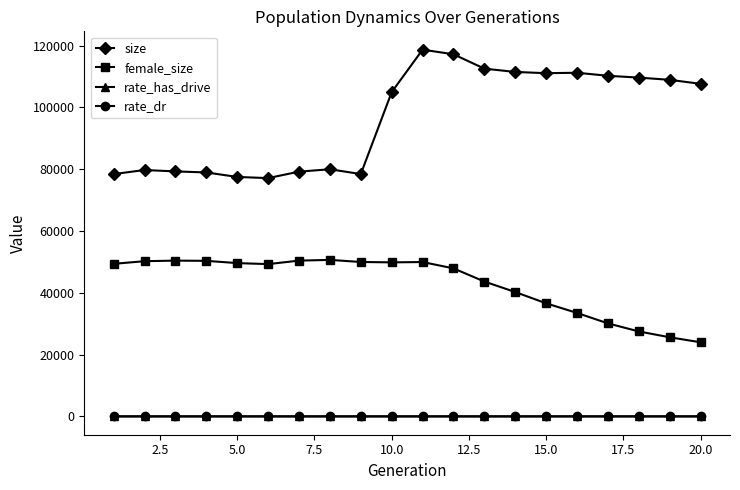

True or false: rate_has_drive and female_size cross at least once.

False